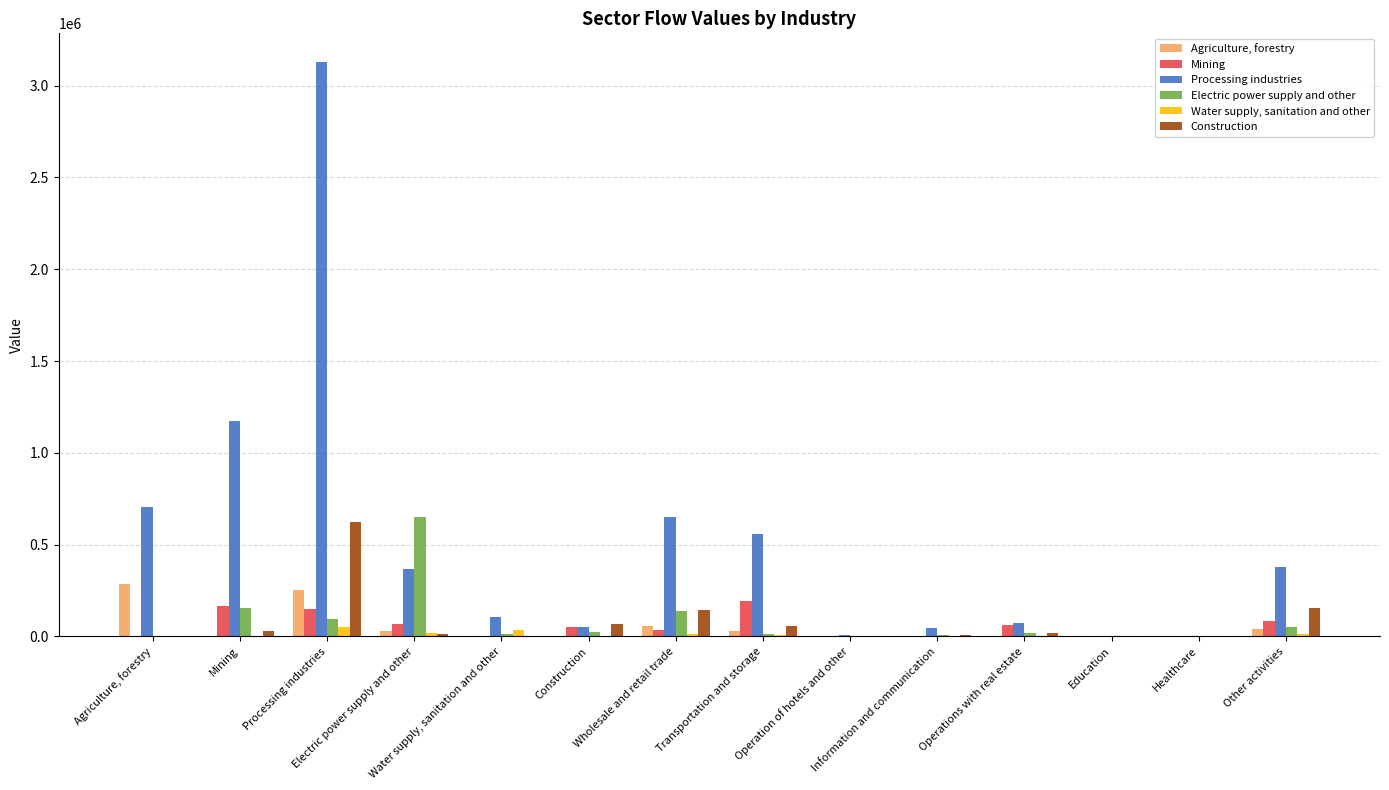

What is the greatest value displayed?

3128302.8